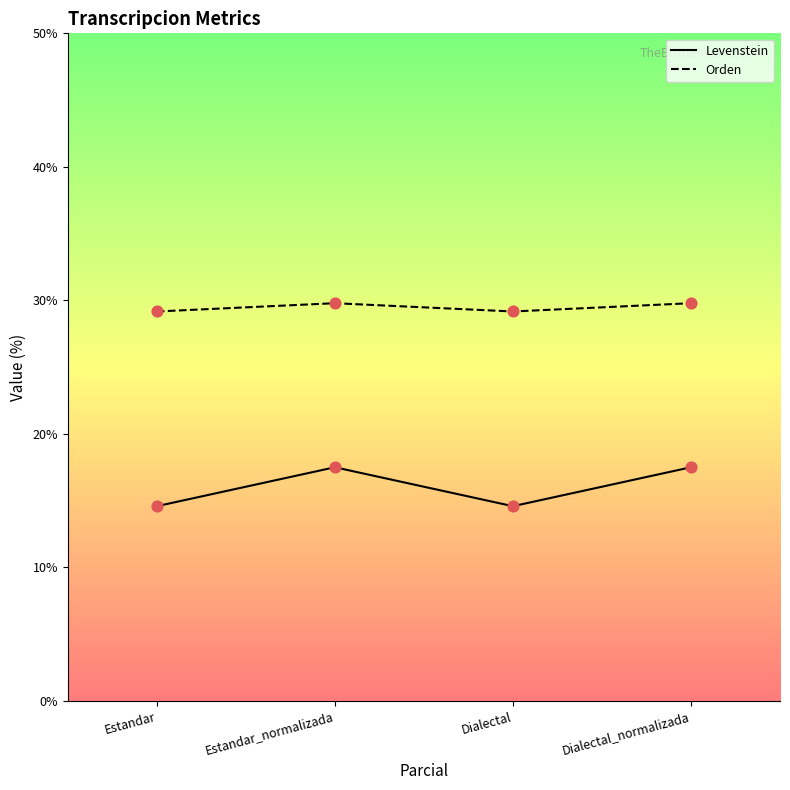

At which category is the sum across all series the highest?

Estandar_normalizada